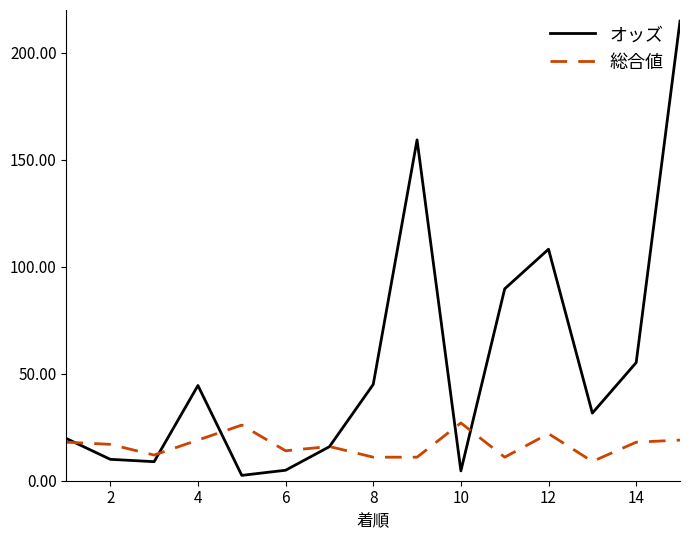

Which series has the widest spread of values?

オッズ